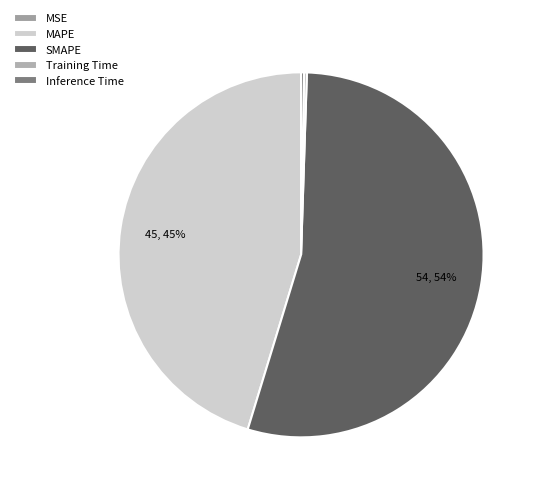

Which slice is the largest?

SMAPE